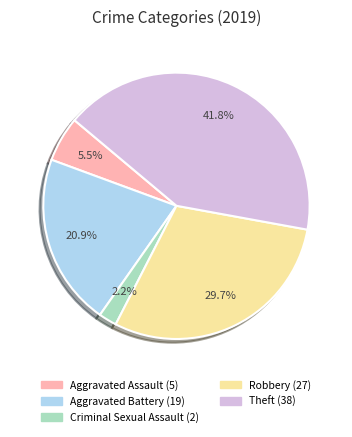

True or false: Criminal Sexual Assault accounts for 17% of the total.

False